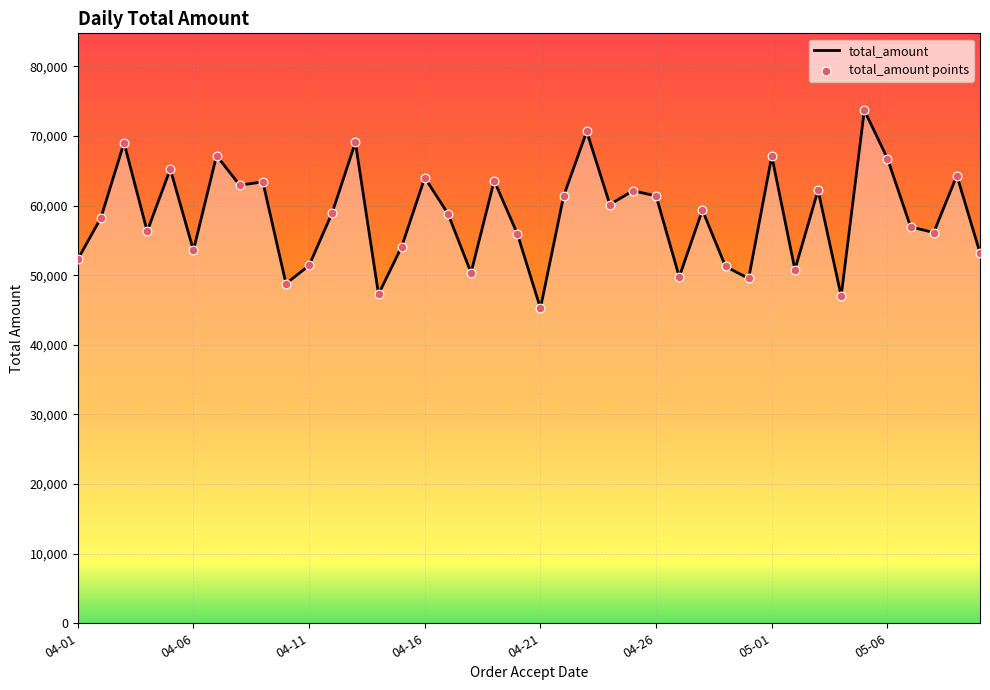

What is the minimum value shown in the chart?

45261